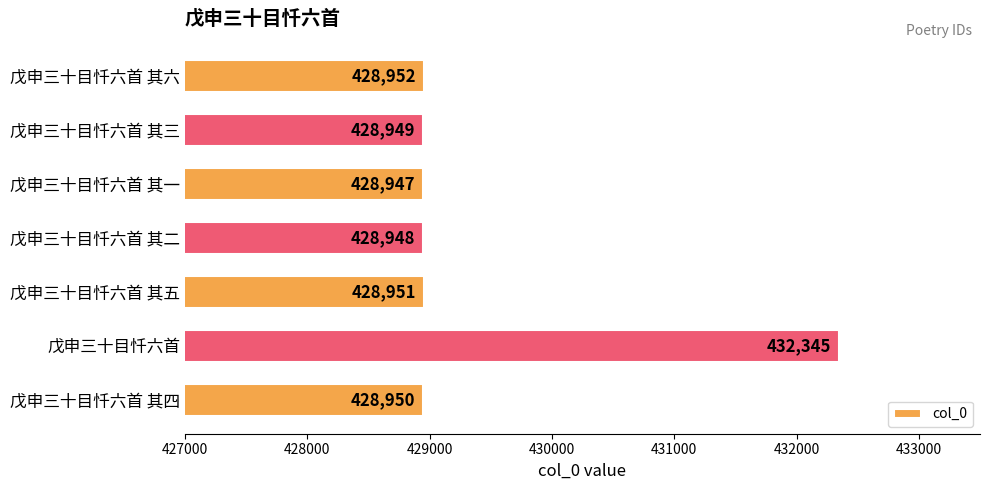

Which label corresponds to the smallest value in the chart?

戊申三十目忏六首 其一